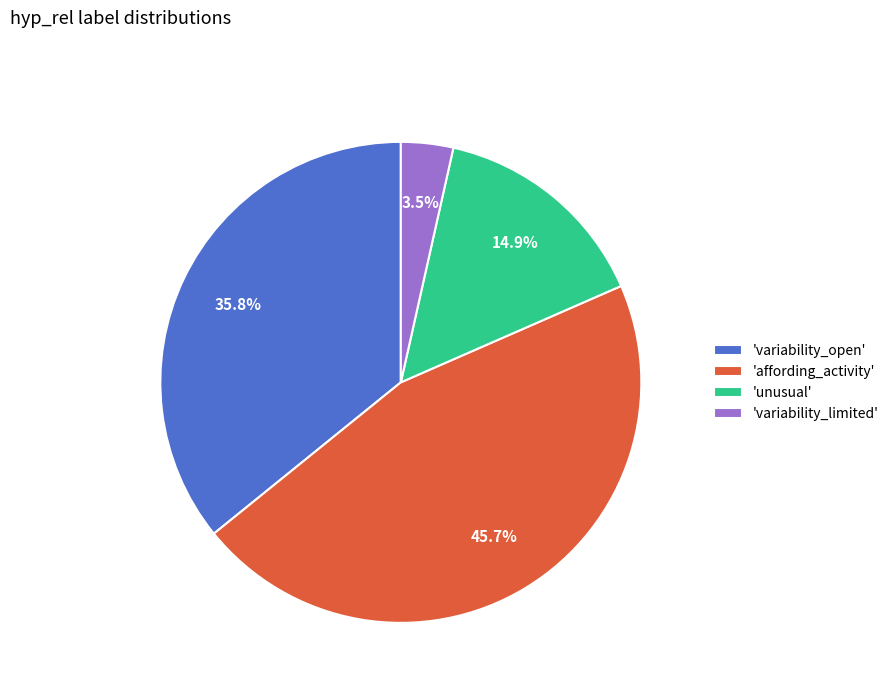

To the nearest percent, what is the difference between the largest and smallest slice percentages?

42%